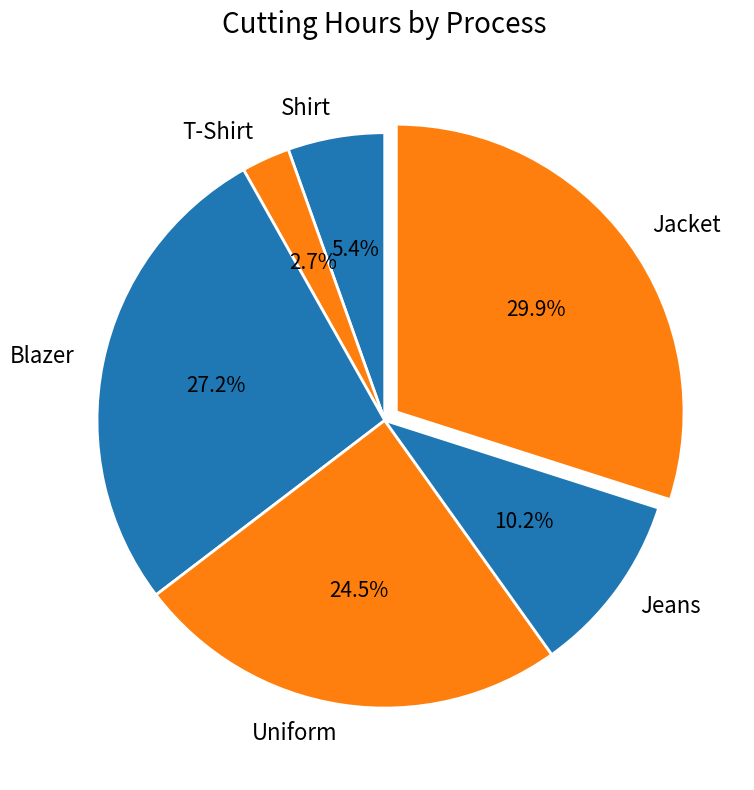

Is it true that Shirt is 1% of the pie?

False